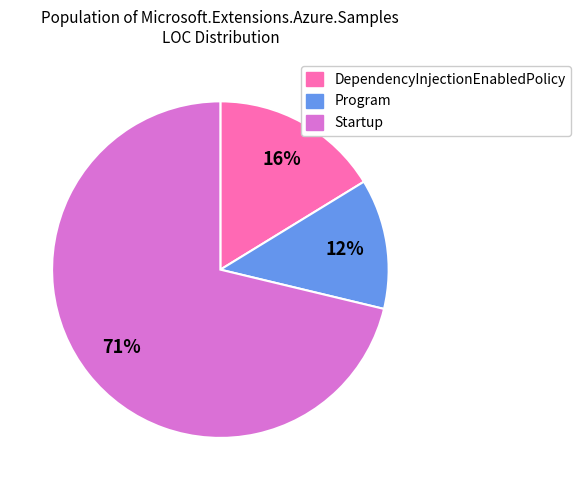

True or false: Program accounts for 12% of the total.

True